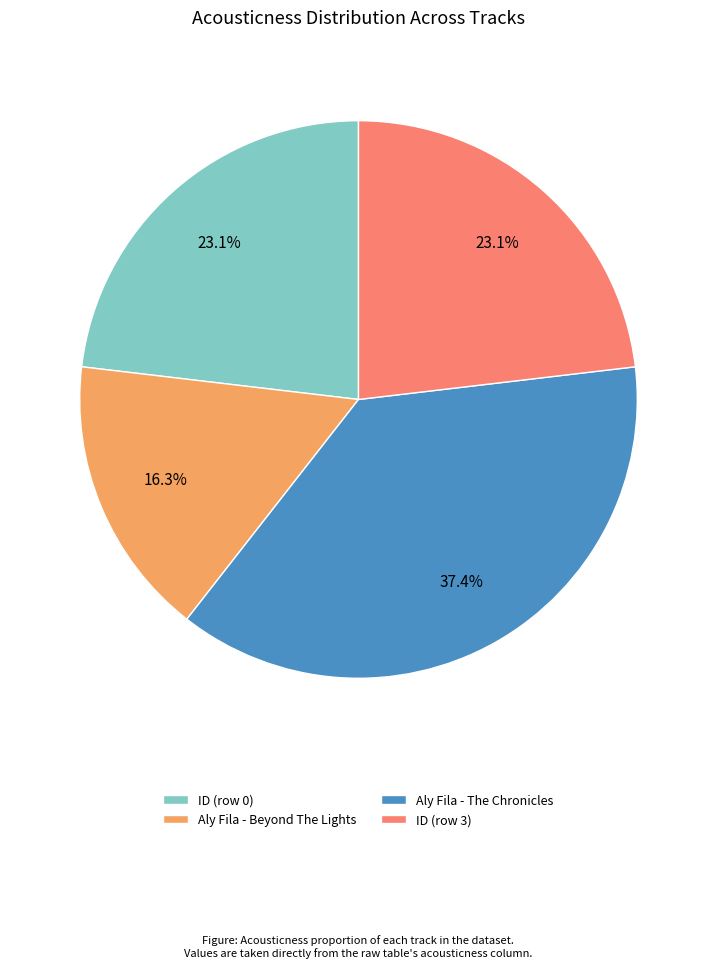

Which category has the biggest portion of the pie?

Aly Fila - The Chronicles